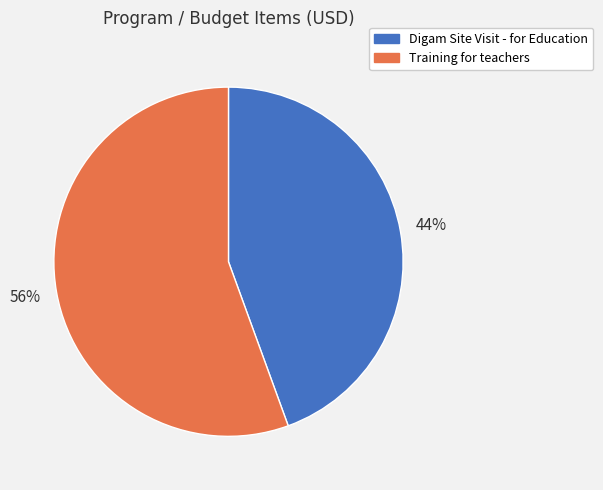

Count the number of slices in the pie.

2